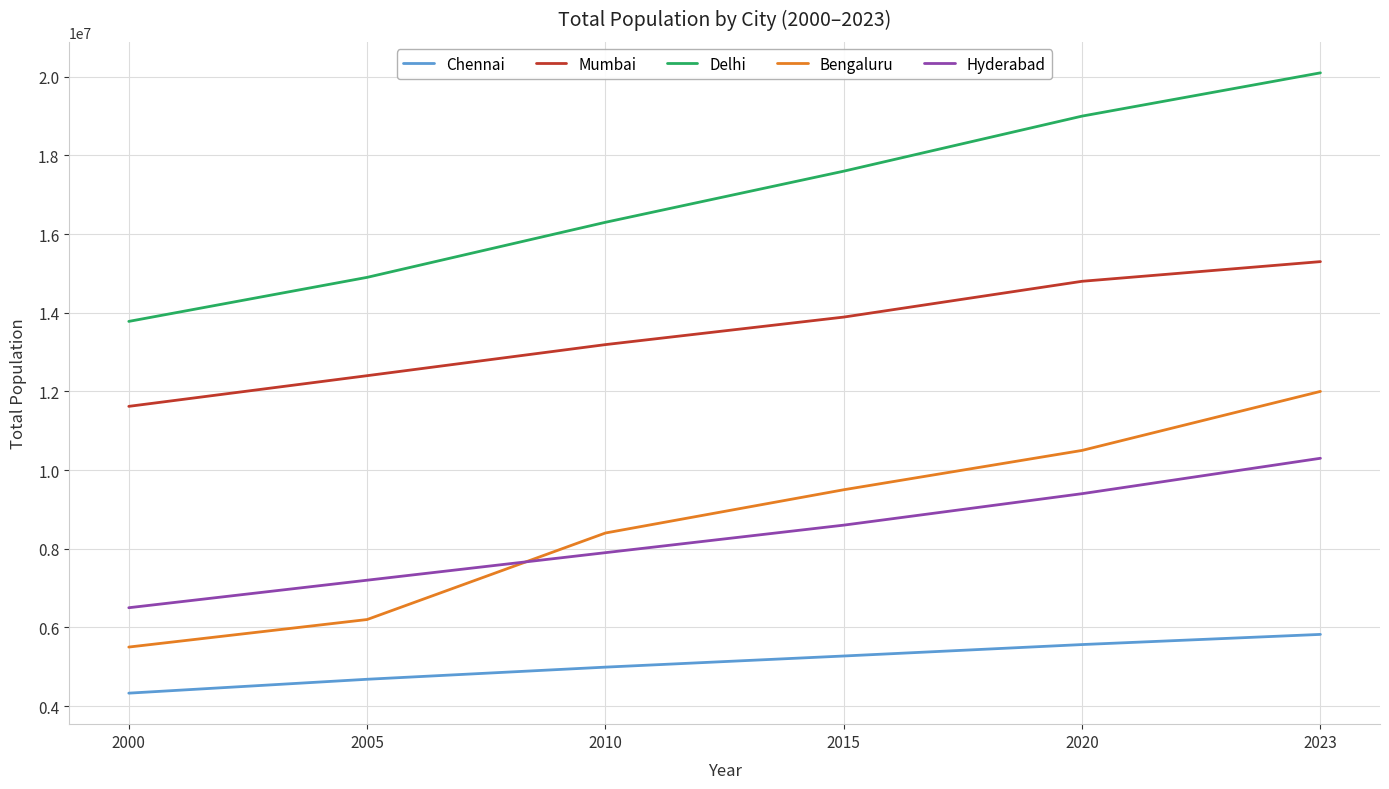

Which series has the largest total across all categories?

Delhi